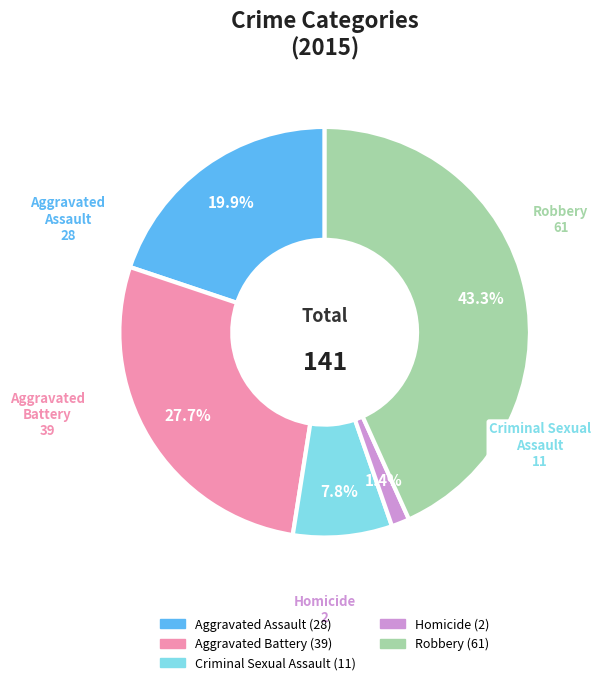

True or false: Aggravated Battery accounts for 18% of the total.

False